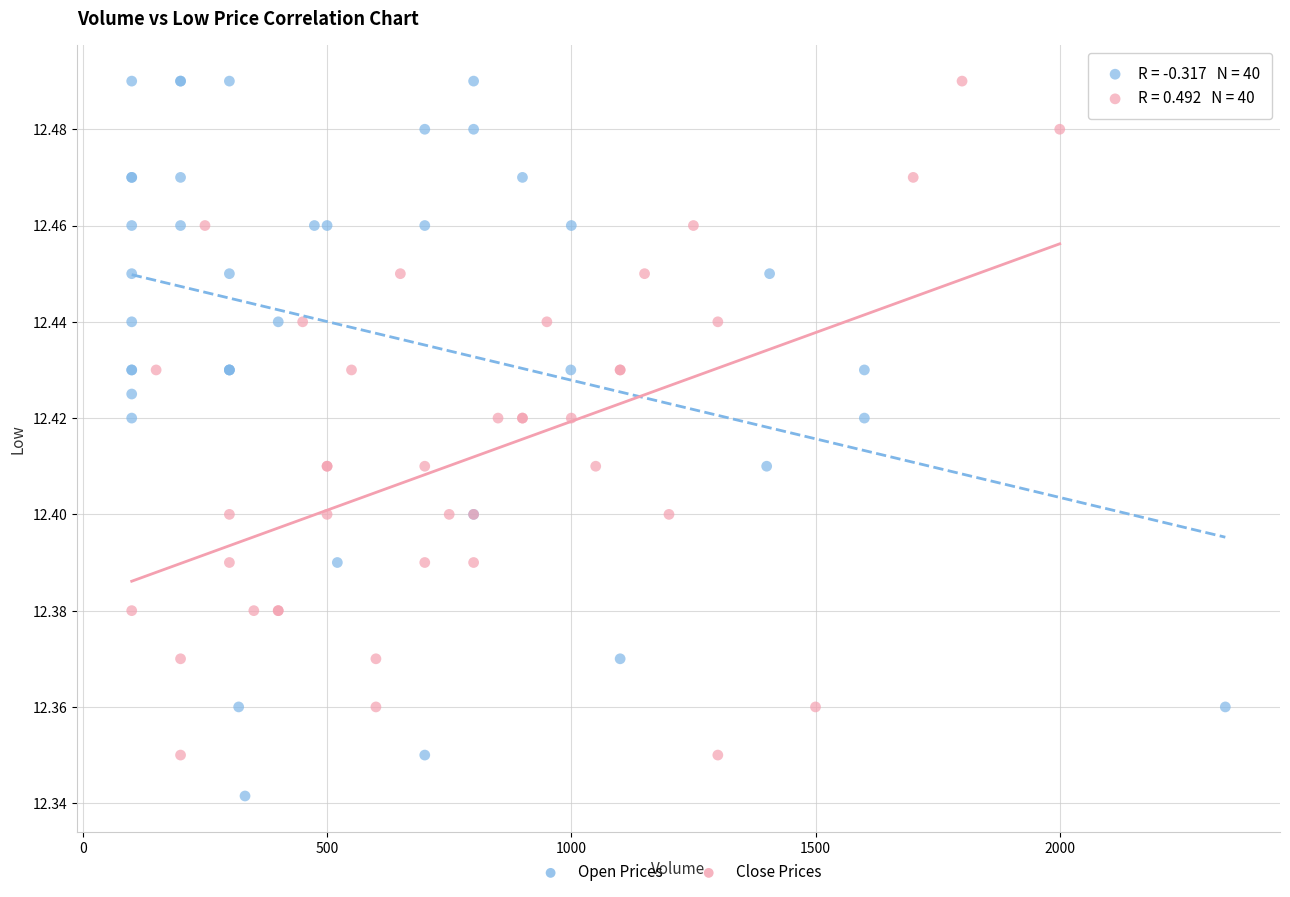

Which series has the largest Y range (max minus min)?

Open Prices